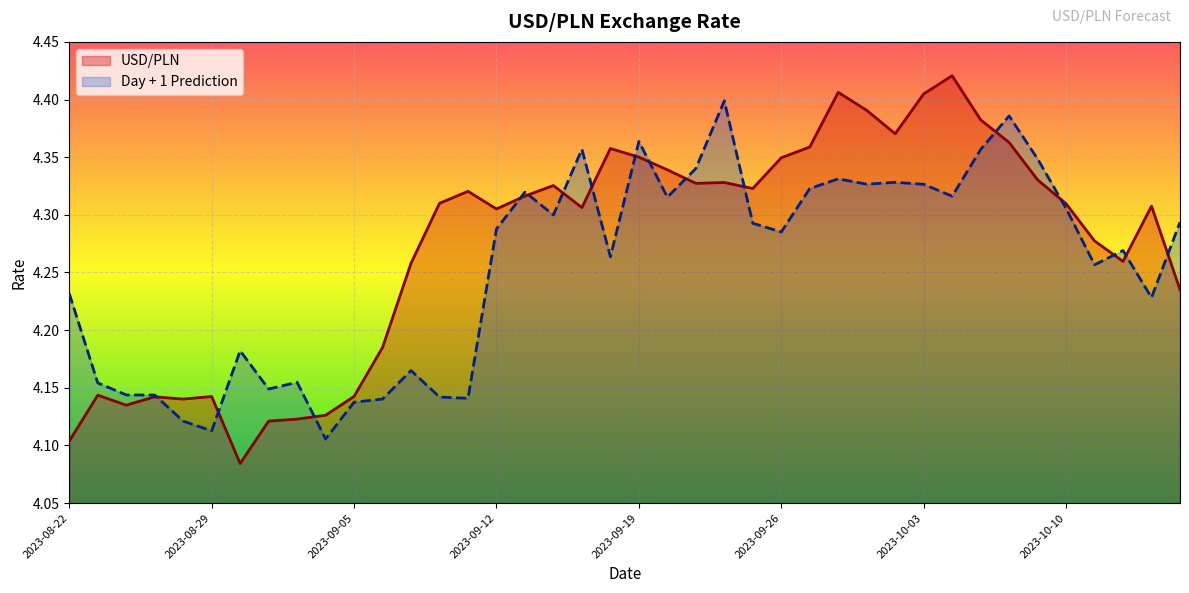

Reading left to right, what are all the values shown in this chart?

USD/PLN: 2023-08-22=4.1	2023-08-23=4.1	2023-08-24=4.1	2023-08-25=4.1	2023-08-28=4.1	2023-08-29=4.1	2023-08-30=4.1	2023-08-31=4.1	2023-09-01=4.1	2023-09-04=4.1	2023-09-05=4.1	2023-09-06=4.2	2023-09-07=4.3	2023-09-08=4.3	2023-09-11=4.3	2023-09-12=4.3	2023-09-13=4.3	2023-09-14=4.3	2023-09-15=4.3	2023-09-18=4.4	2023-09-19=4.4	2023-09-20=4.3	2023-09-21=4.3	2023-09-22=4.3	2023-09-25=4.3	2023-09-26=4.3	2023-09-27=4.4	2023-09-28=4.4	2023-09-29=4.4	2023-10-02=4.4	2023-10-03=4.4	2023-10-04=4.4	2023-10-05=4.4	2023-10-06=4.4	2023-10-09=4.3	2023-10-10=4.3	2023-10-11=4.3	2023-10-12=4.3	2023-10-13=4.3	2023-10-16=4.2
Day + 1 Prediction: 2023-08-22=4.2	2023-08-23=4.2	2023-08-24=4.1	2023-08-25=4.1	2023-08-28=4.1	2023-08-29=4.1	2023-08-30=4.2	2023-08-31=4.1	2023-09-01=4.2	2023-09-04=4.1	2023-09-05=4.1	2023-09-06=4.1	2023-09-07=4.2	2023-09-08=4.1	2023-09-11=4.1	2023-09-12=4.3	2023-09-13=4.3	2023-09-14=4.3	2023-09-15=4.4	2023-09-18=4.3	2023-09-19=4.4	2023-09-20=4.3	2023-09-21=4.3	2023-09-22=4.4	2023-09-25=4.3	2023-09-26=4.3	2023-09-27=4.3	2023-09-28=4.3	2023-09-29=4.3	2023-10-02=4.3	2023-10-03=4.3	2023-10-04=4.3	2023-10-05=4.4	2023-10-06=4.4	2023-10-09=4.3	2023-10-10=4.3	2023-10-11=4.3	2023-10-12=4.3	2023-10-13=4.2	2023-10-16=4.3